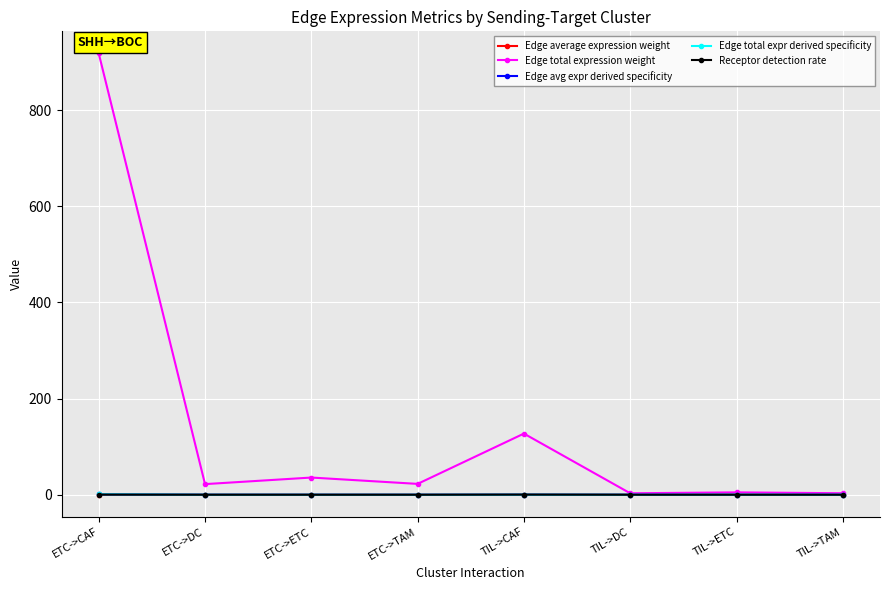

Which label corresponds to the largest value in the chart?

ETC->CAF